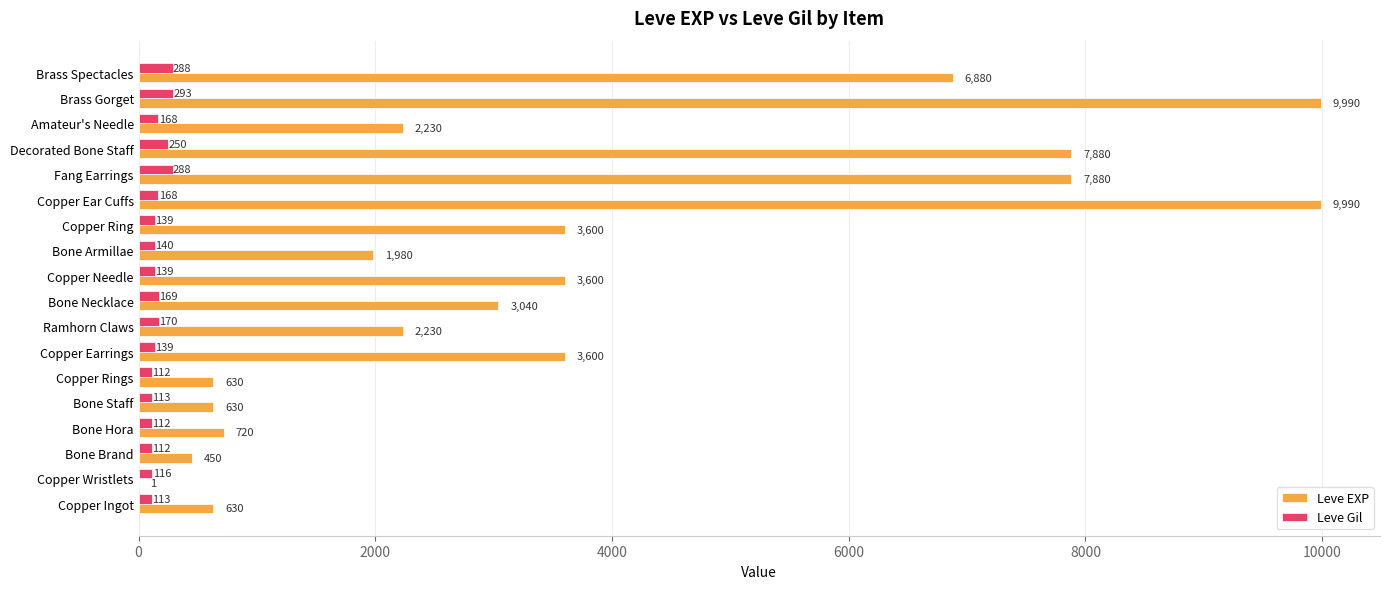

True or false: Leve EXP has a value of 3040 at Bone Necklace.

True